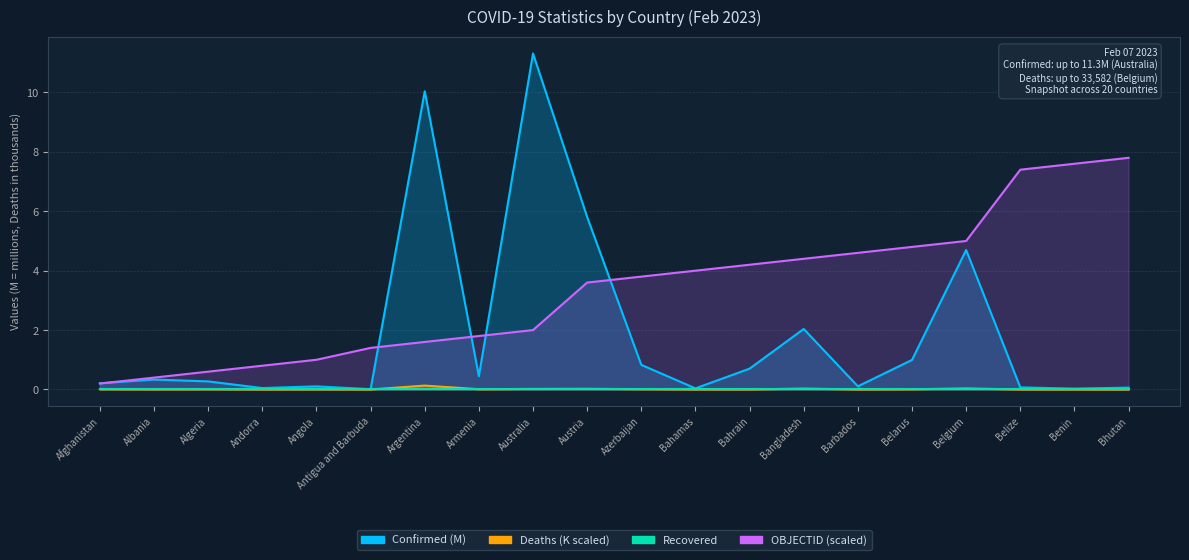

What position from the left is Bangladesh?

14